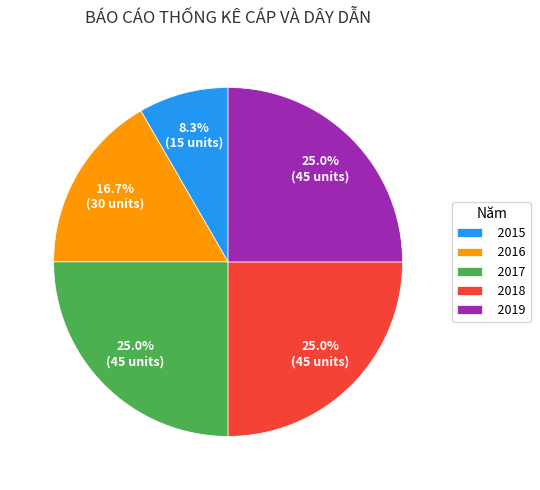

To the nearest percent, what is the combined percentage of 2018 and 2015?

33%